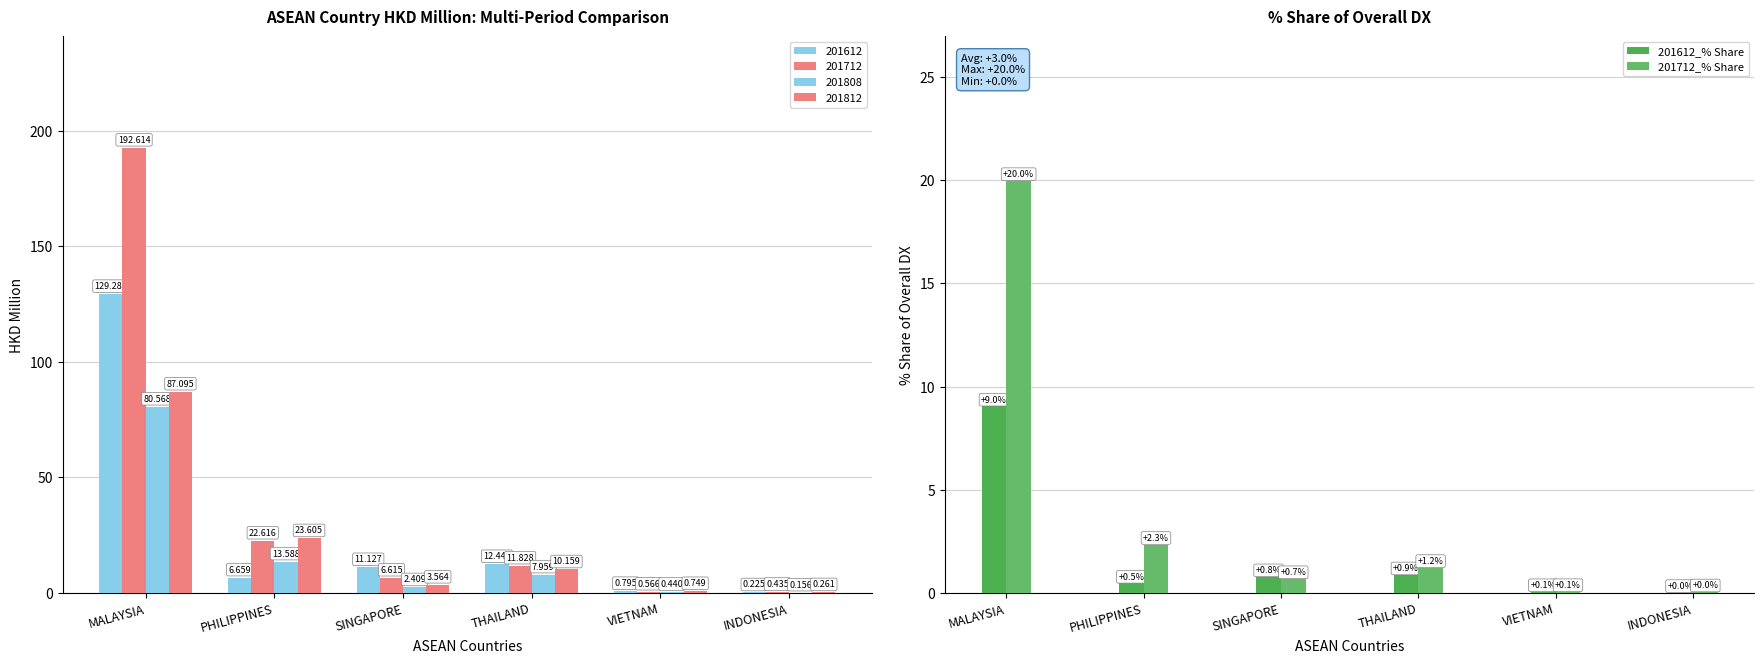

At how many categories does at least one series exceed 12?

1